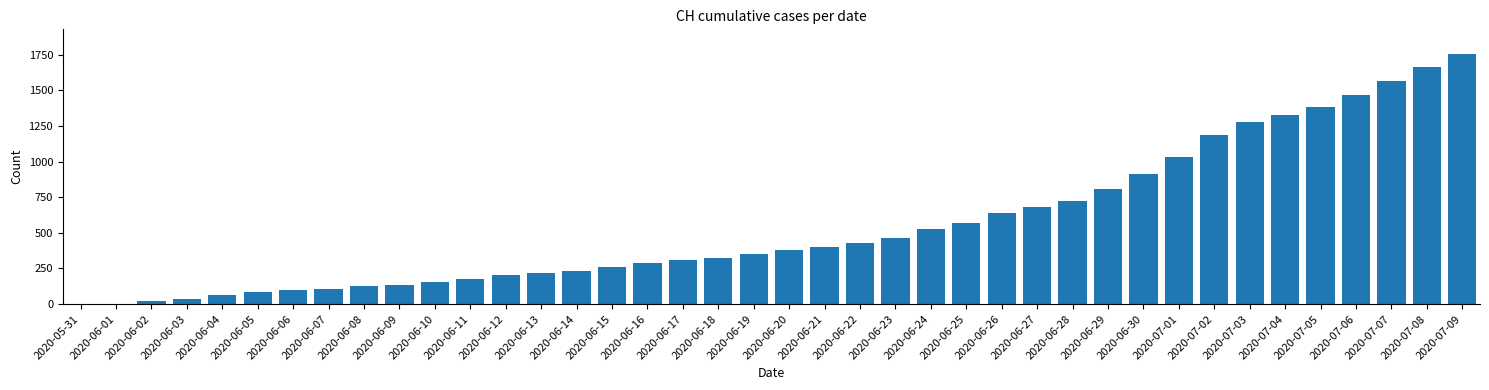

The value at 2020-06-29 is 1417. True or false?

False